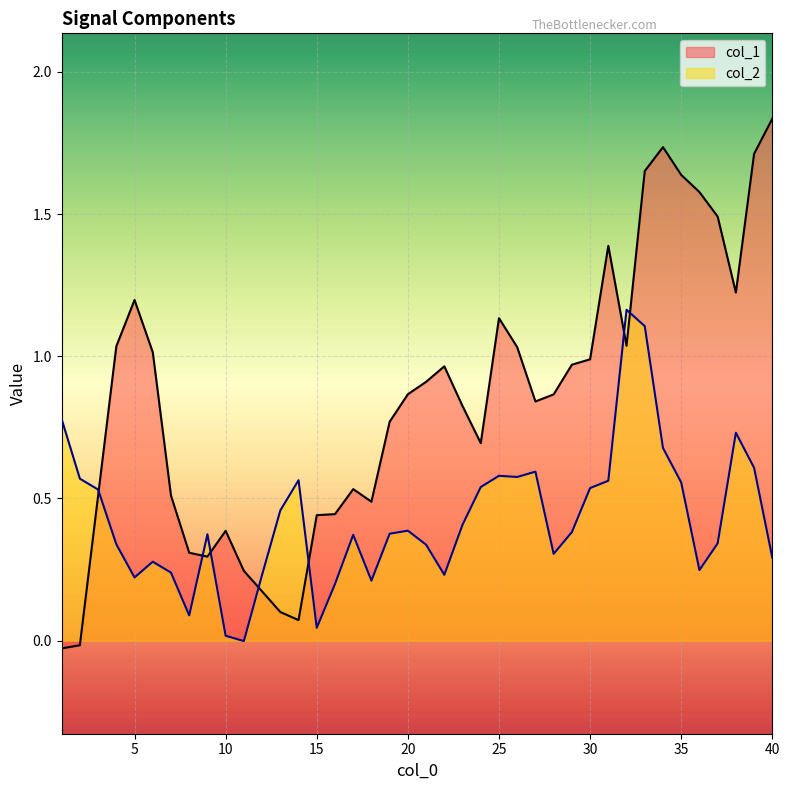

How many interior local valleys does the col_1 series have?

7